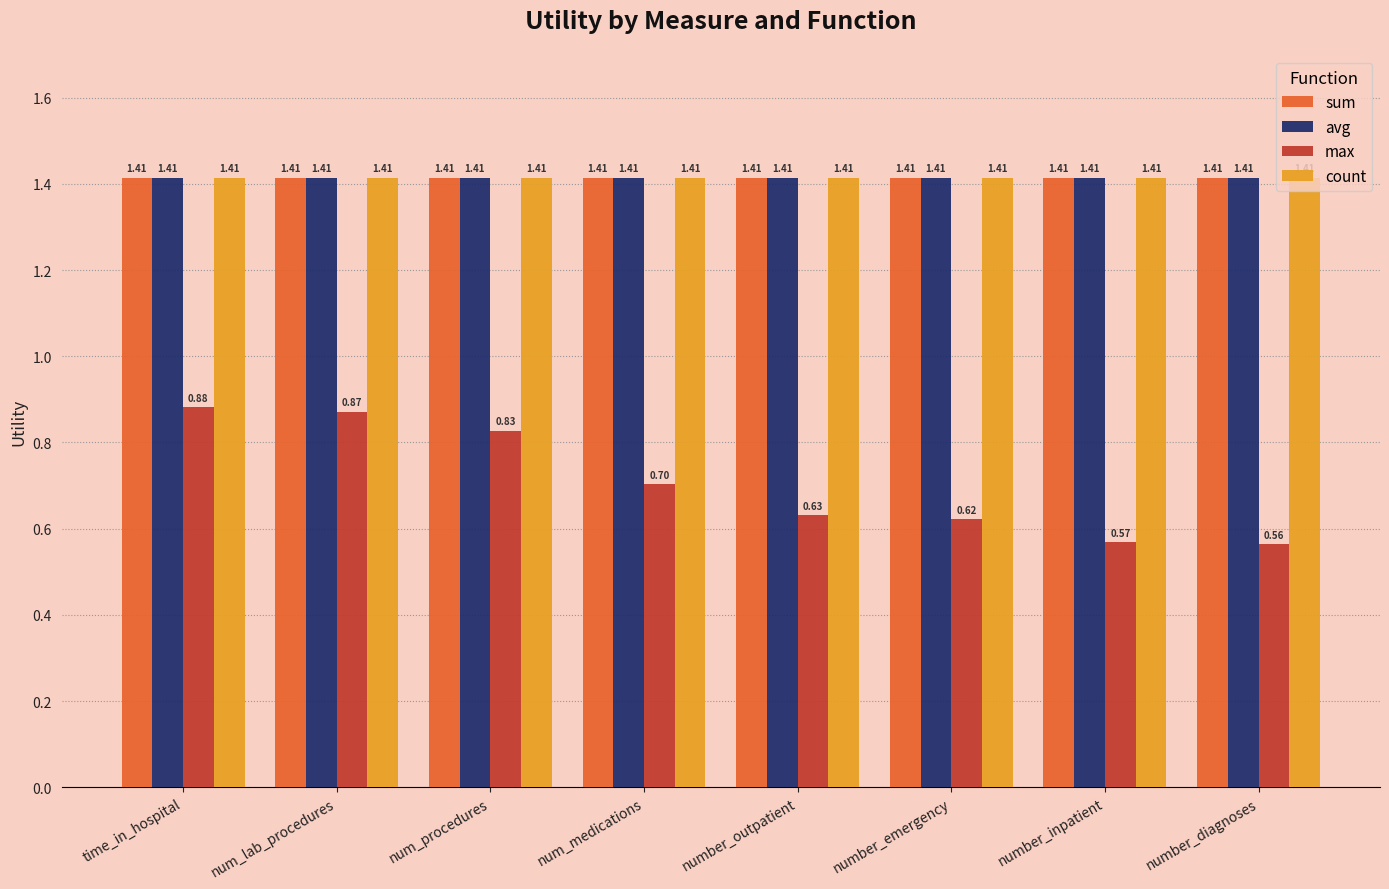

What is the sum of all max values?

5.7